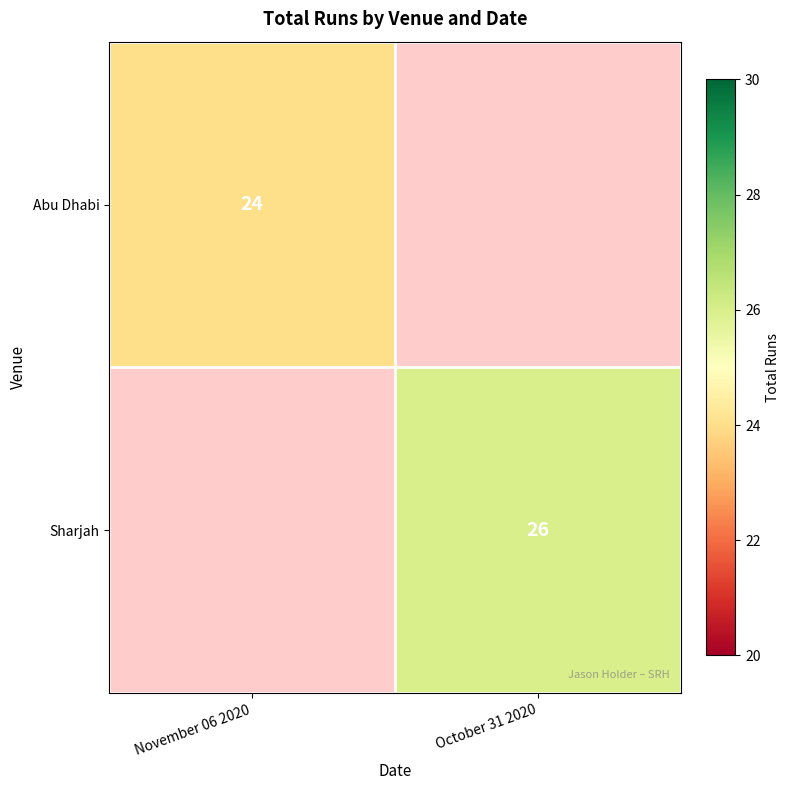

How many distinct data groups are displayed?

2